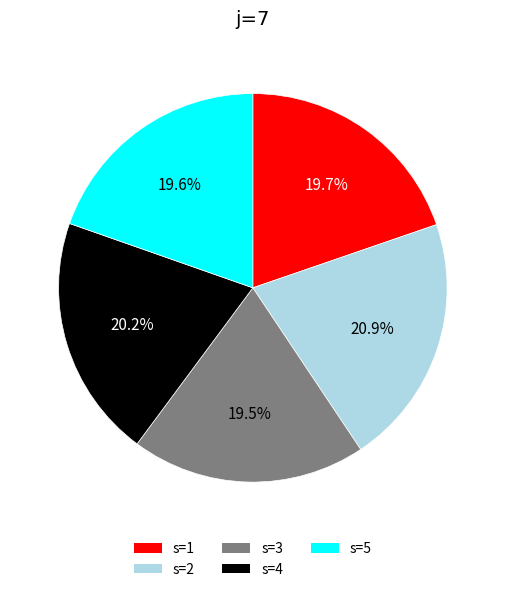

Is there any slice that represents more than half of the pie?

No